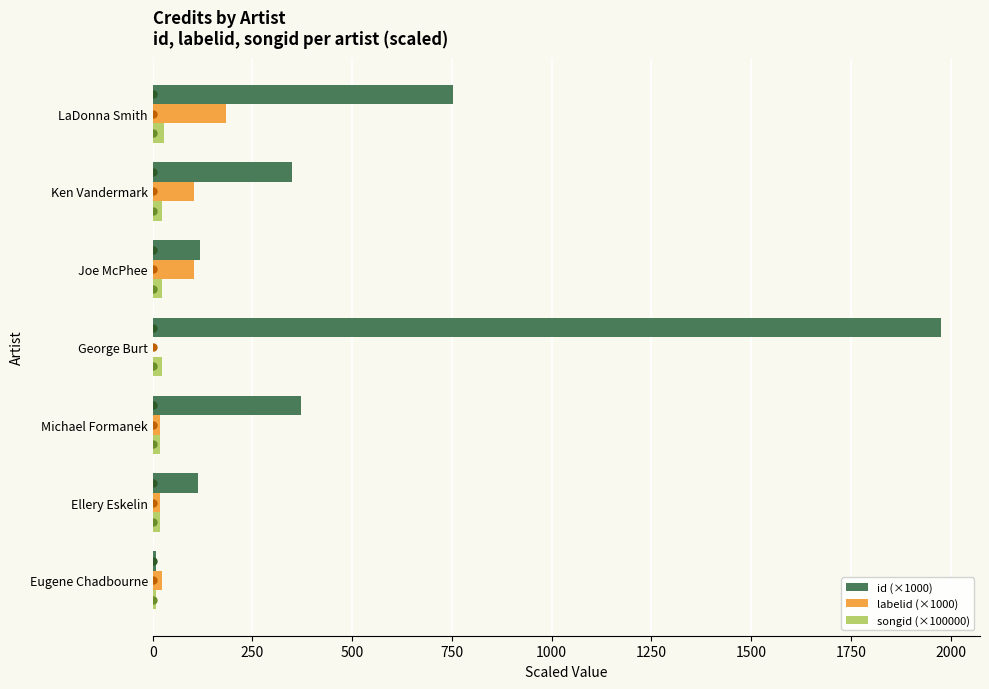

At which category is the sum across all series the highest?

George Burt